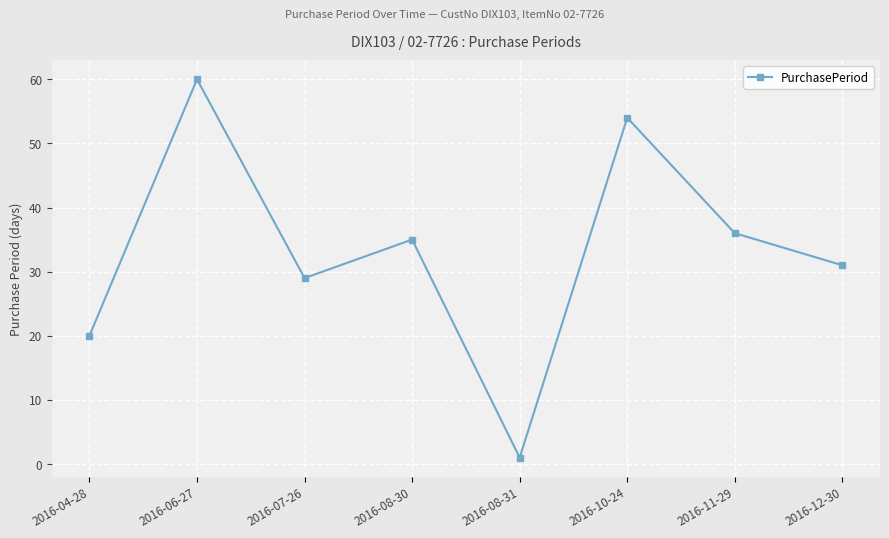

How many values are below 35?

4